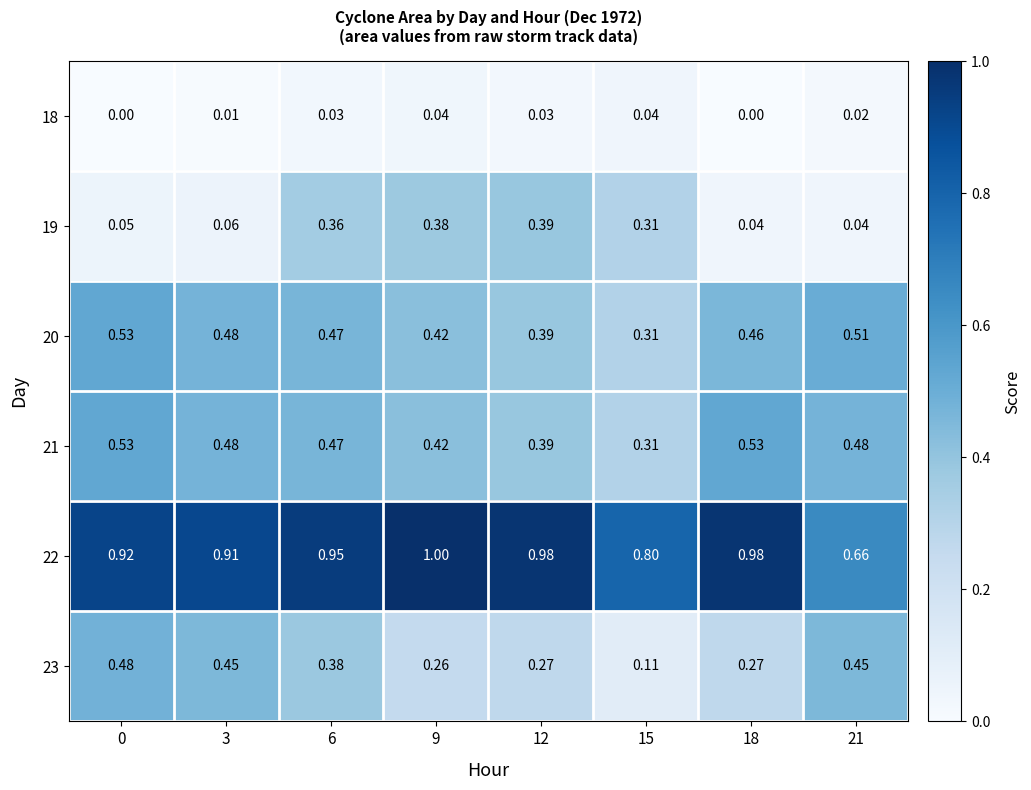

Is the value of 21 at 12 greater than the value of 23 at 9?

Yes